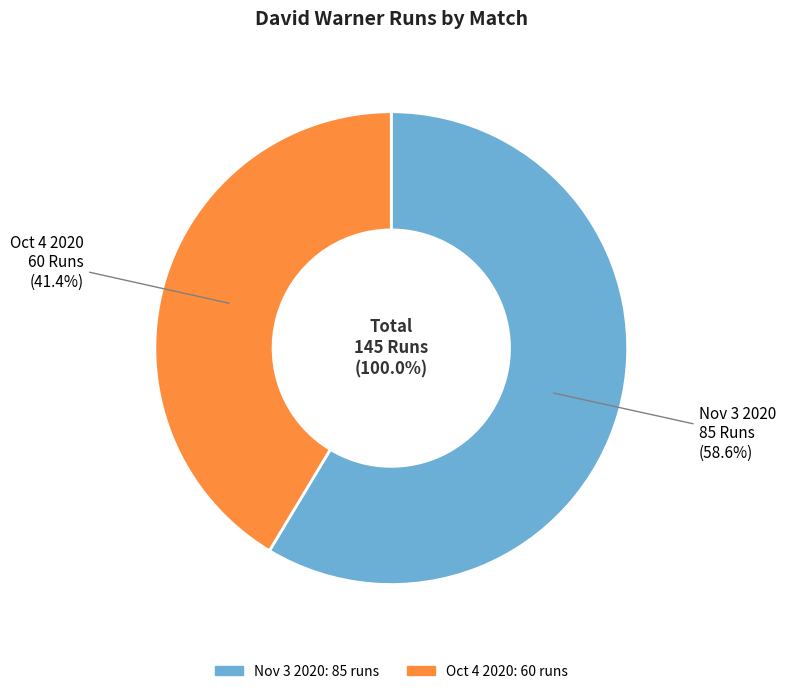

What is the smallest slice in the pie chart?

Oct 4 2020